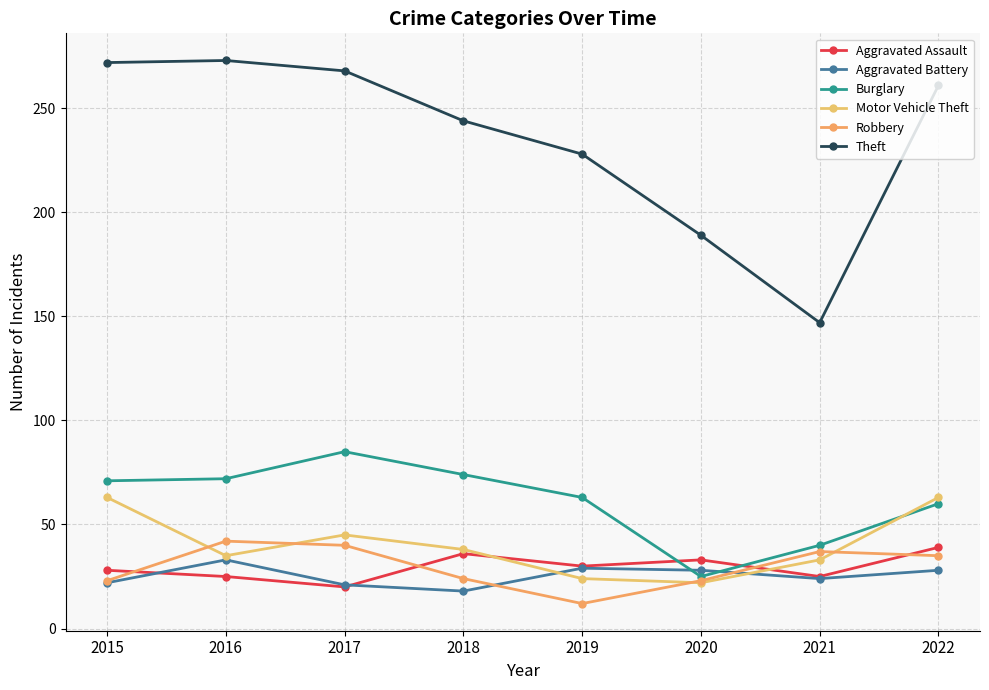

Does the chart have visible grid lines?

Yes